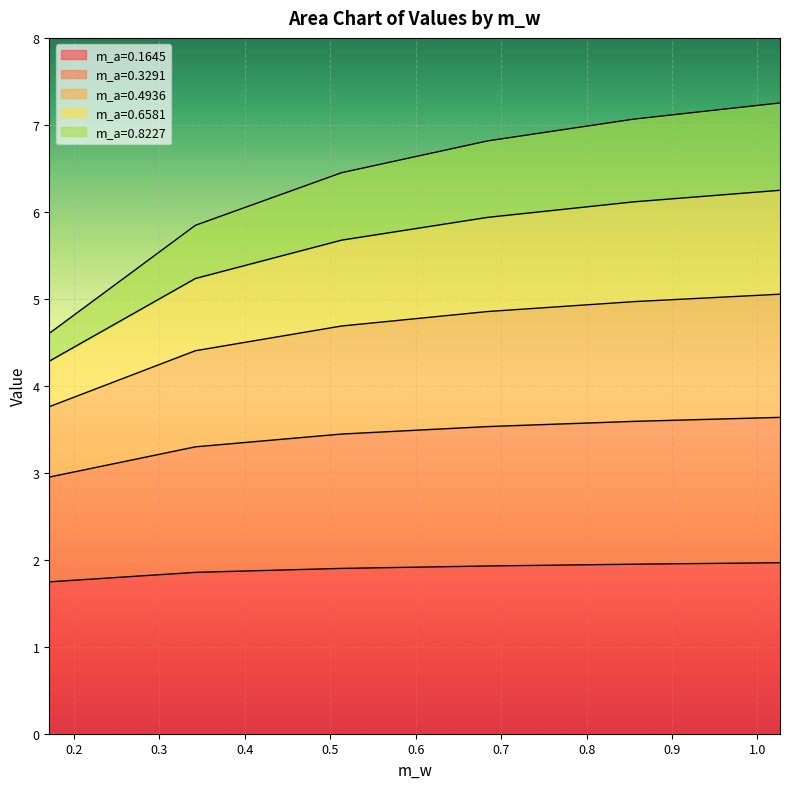

True or false: m_a=0.1645 has a value of 1.9 at 0.513181335.

True